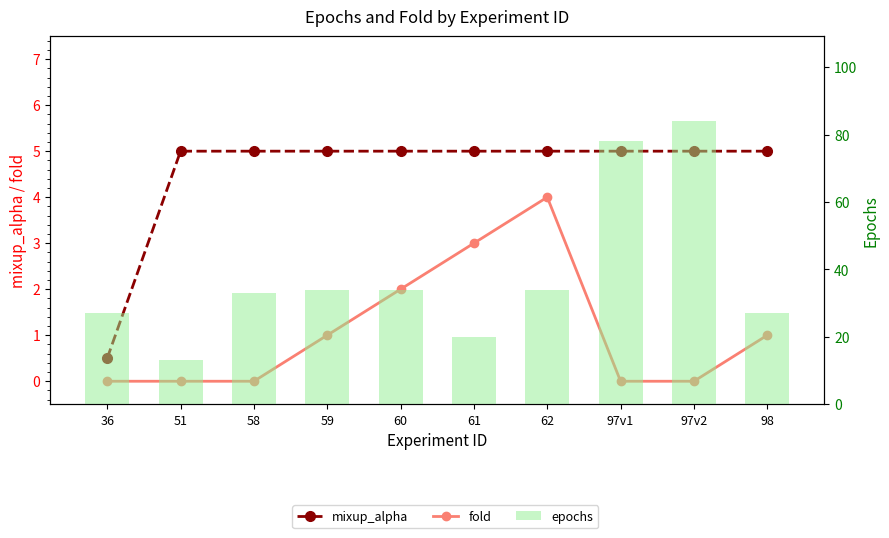

What is the sum of the mixup_alpha values at 36 and 51?

5.5